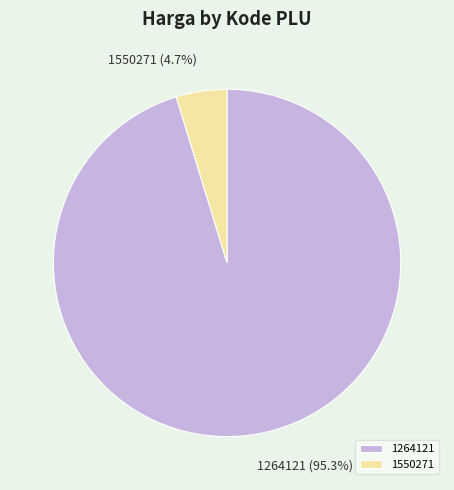

Rank the categories by value from highest to lowest.

1264121, 1550271